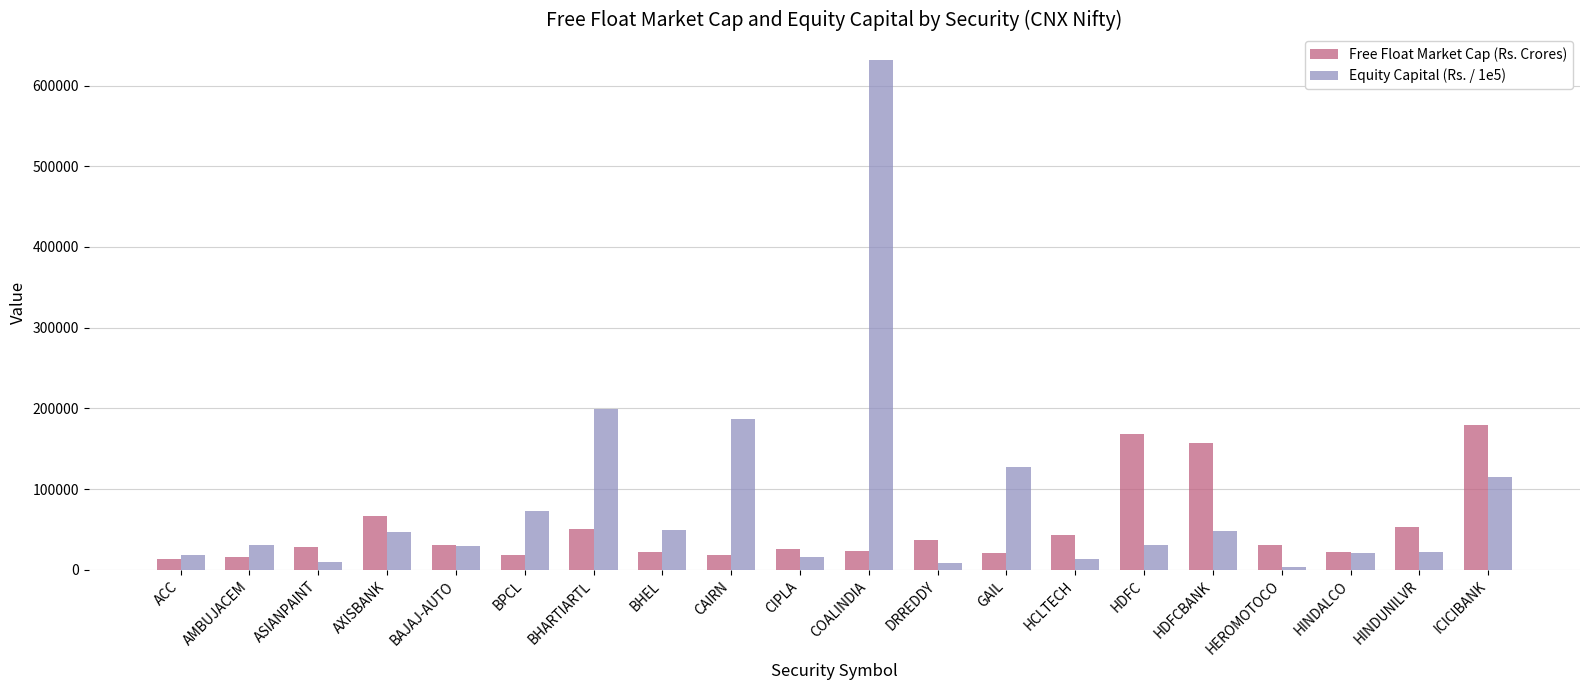

The value of Free Float Market Cap (Rs. Crores) at BHARTIARTL is 81354.8. True or false?

False